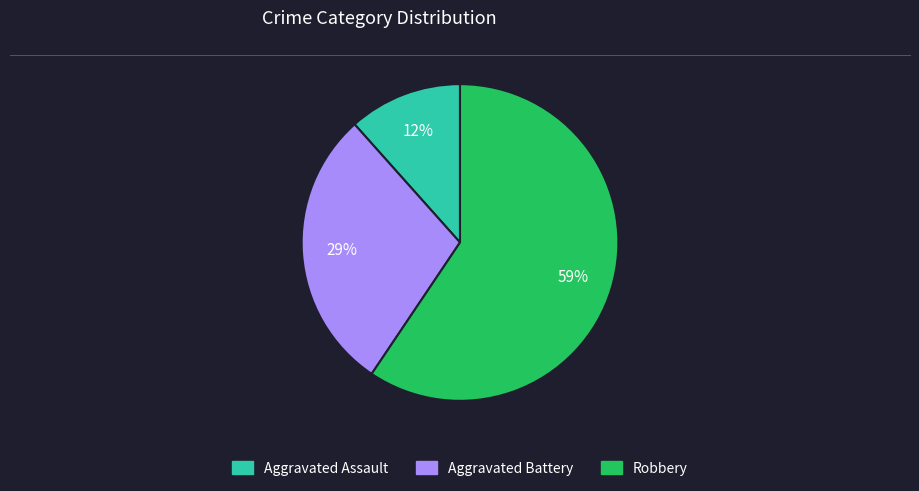

Is there a majority slice in this chart?

Yes